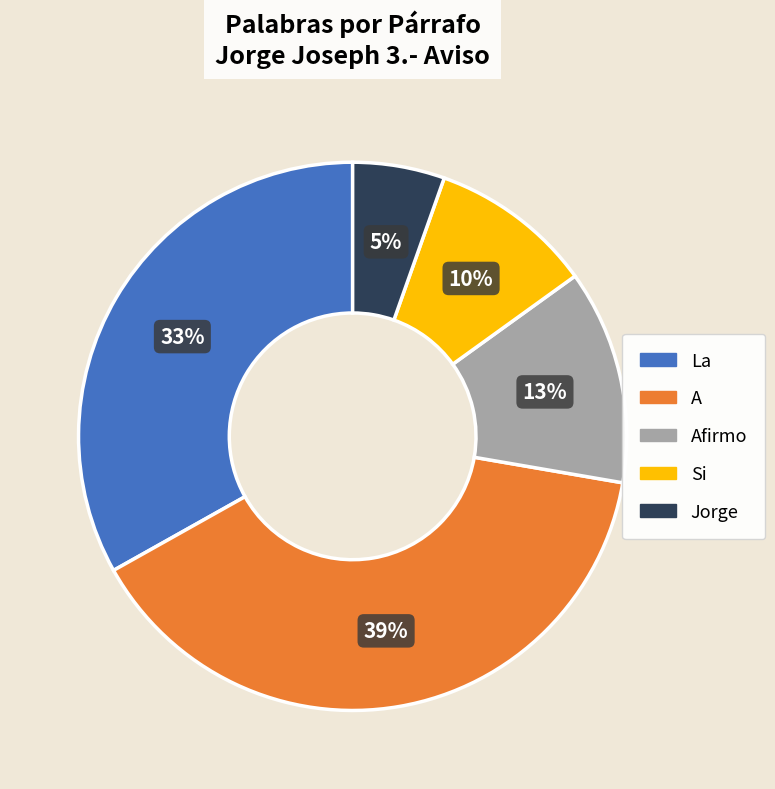

To the nearest percent, what is the difference between the largest and smallest slice percentages?

34%